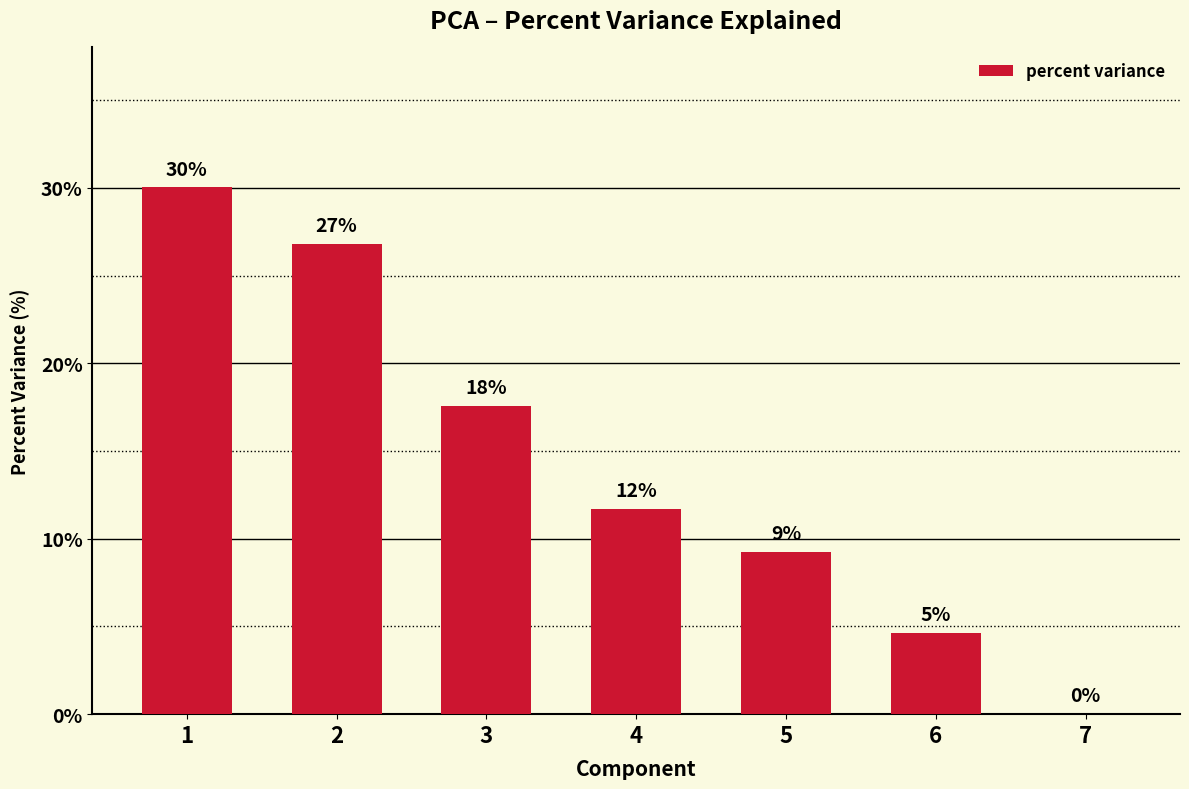

Are the bars horizontal?

No